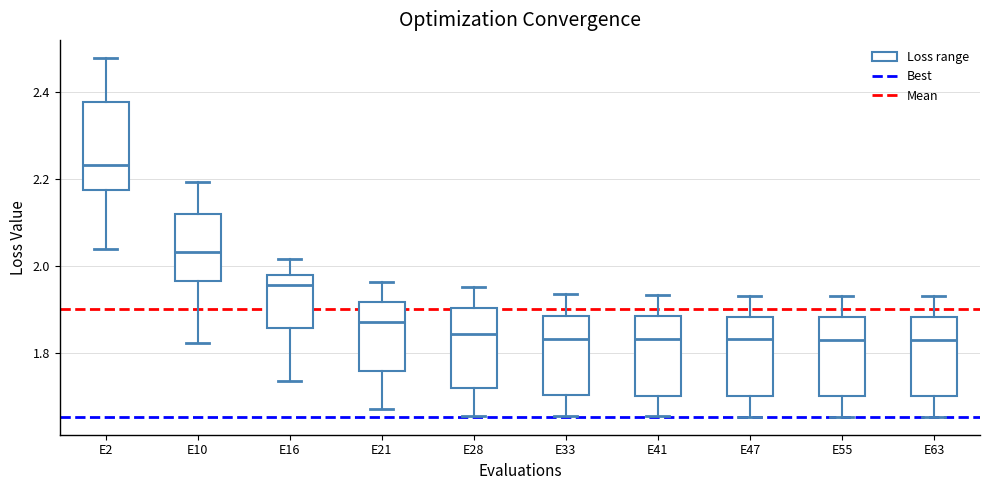

Which box has the highest median line?

E2